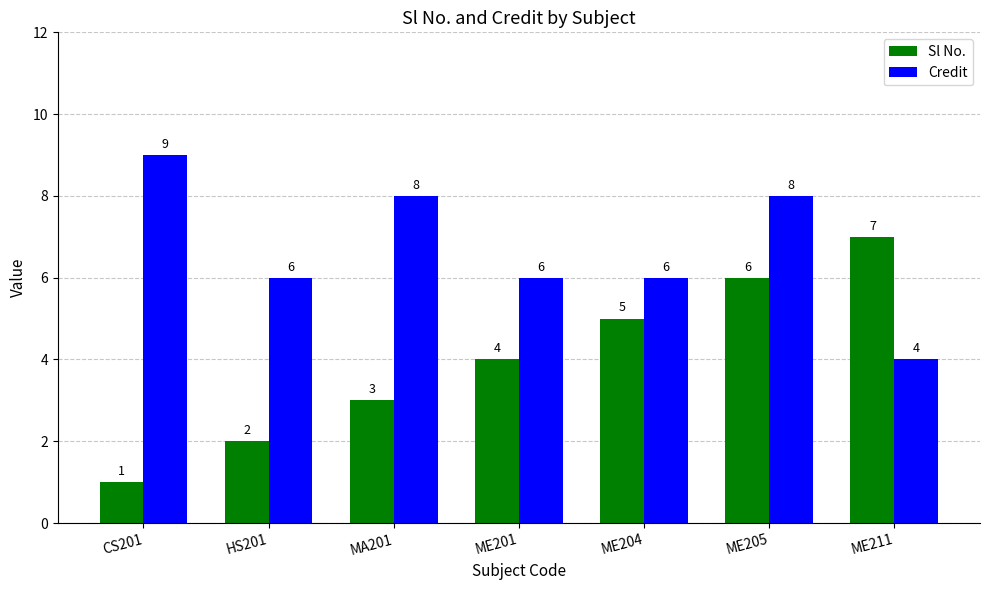

Which category has the highest value across all series?

CS201